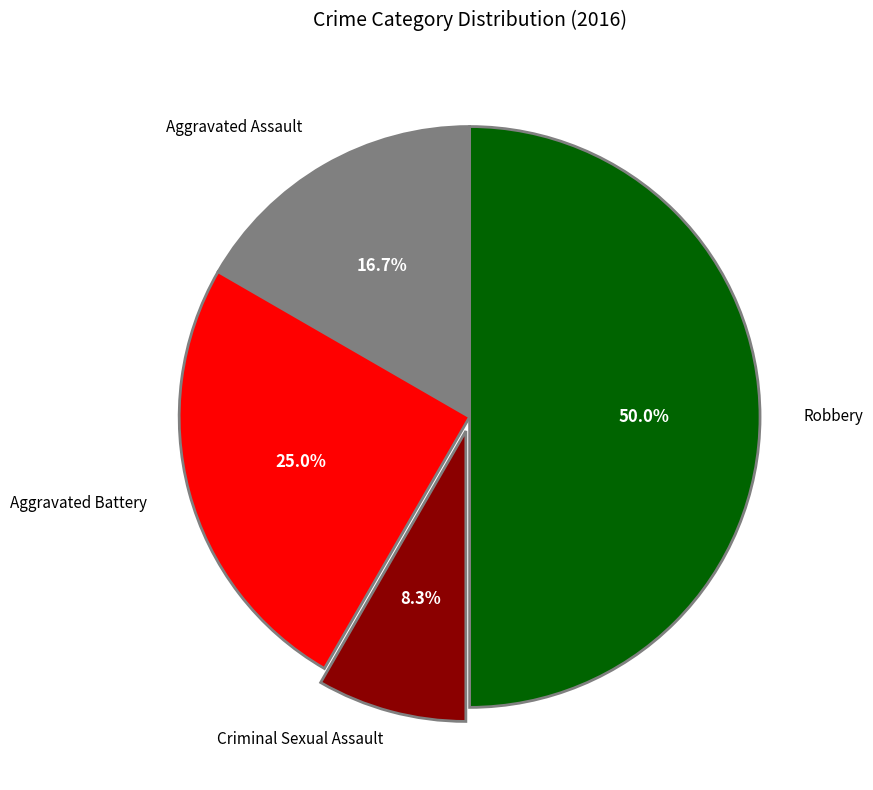

How many slices are in this pie chart?

4